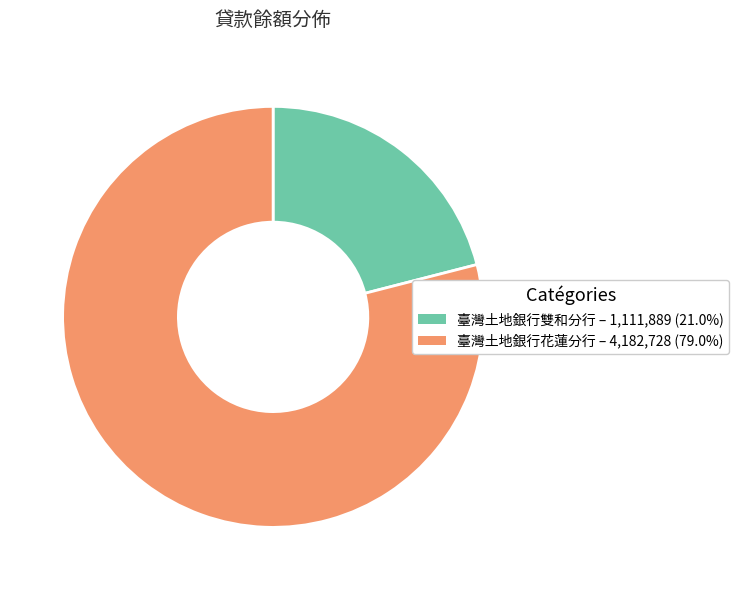

Is there a majority slice in this chart?

Yes